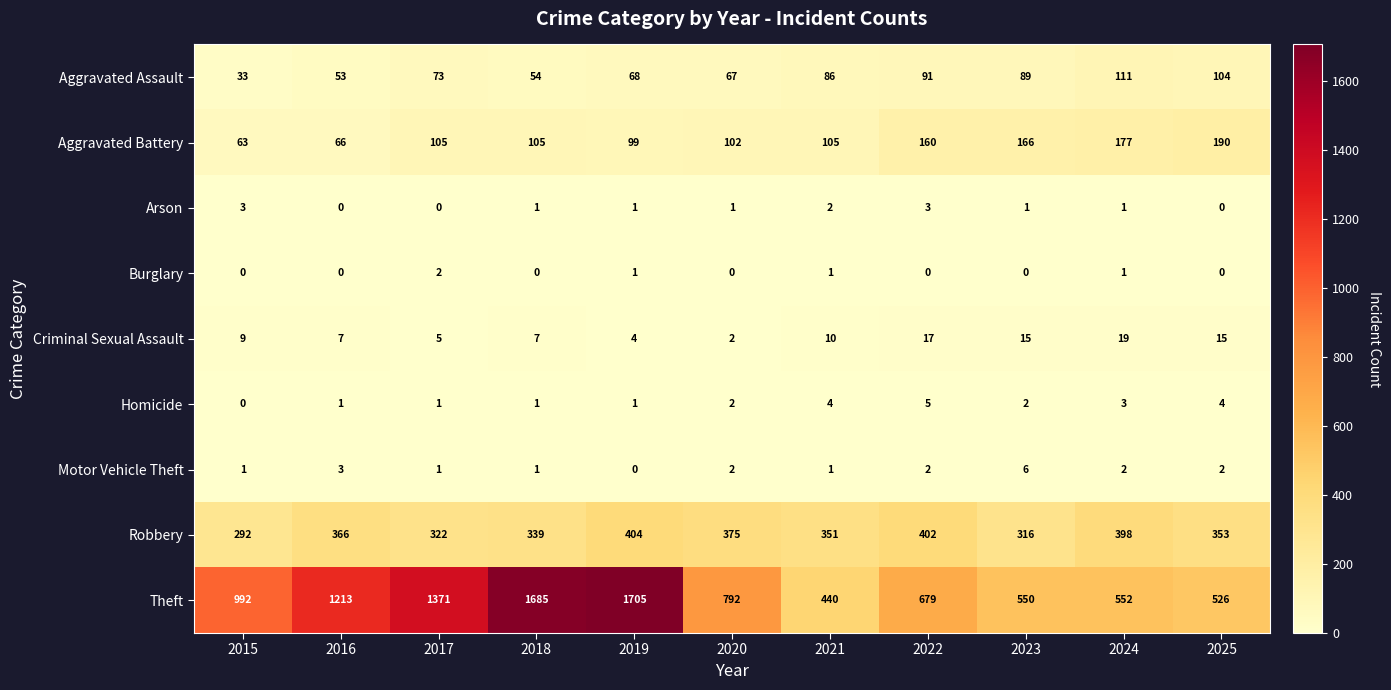

What is the difference between the highest and lowest values at 2025?

526